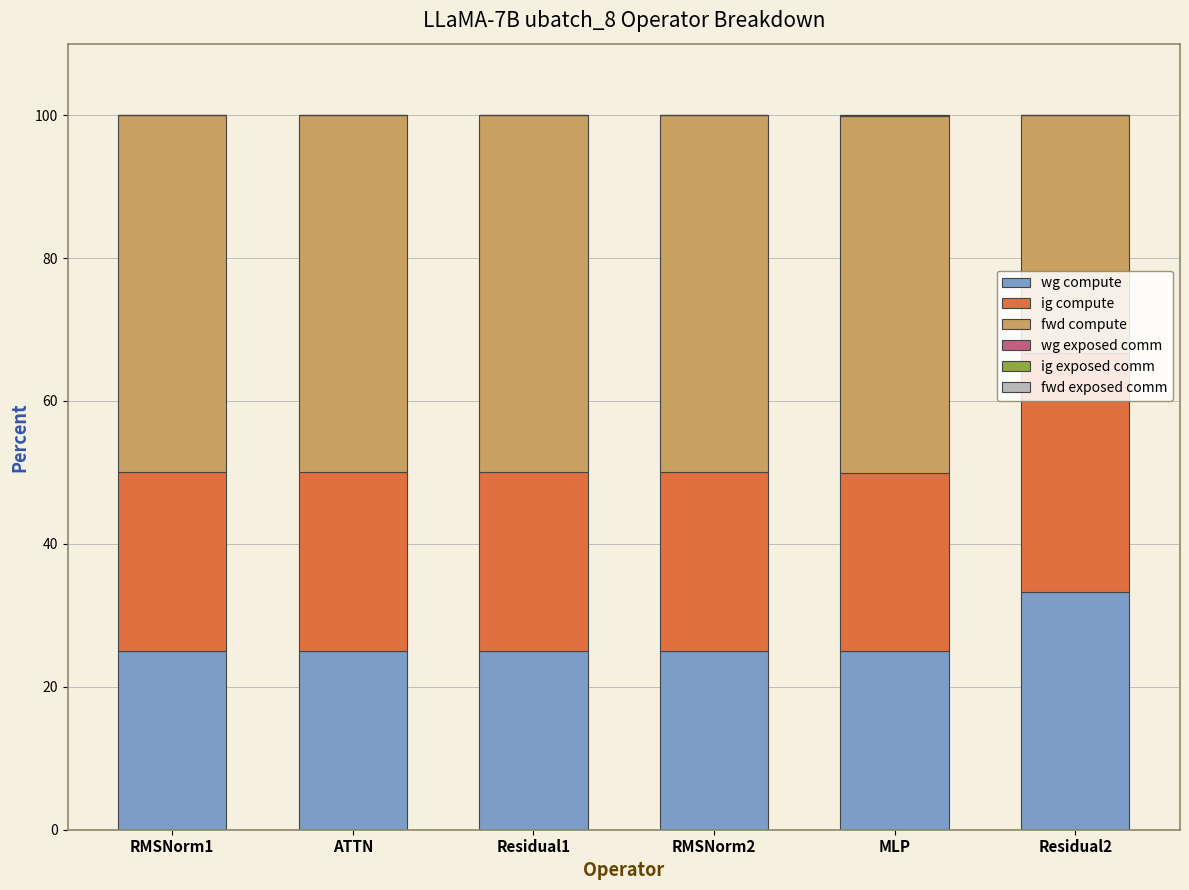

What is the total value across all series at RMSNorm2?

100.0